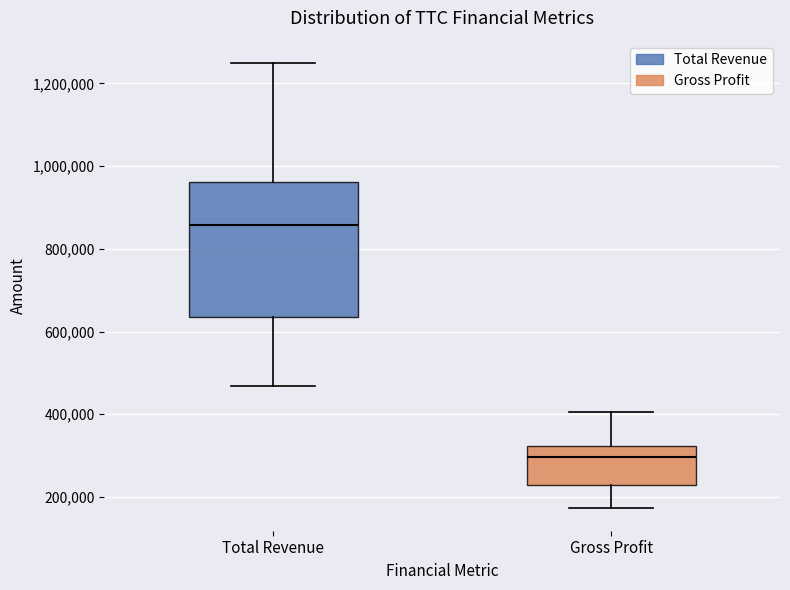

Reading left to right, transcribe this box plot: for each box, give where its median line is, the range the box spans, and where its two whiskers end, as read against the y-axis. The values are not printed on the chart, so give them approximately, as read against the axis.

Total Revenue: median 860000, box 640000 to 960000, whiskers 460000 to 1240000
Gross Profit: median 300000, box 220000 to 320000, whiskers 180000 to 400000